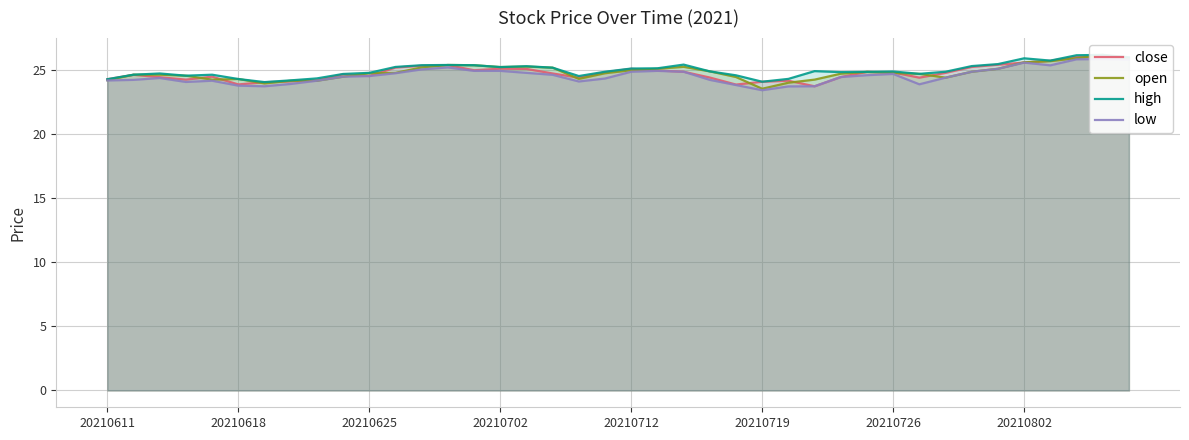

At how many categories does at least one series exceed 24?

40